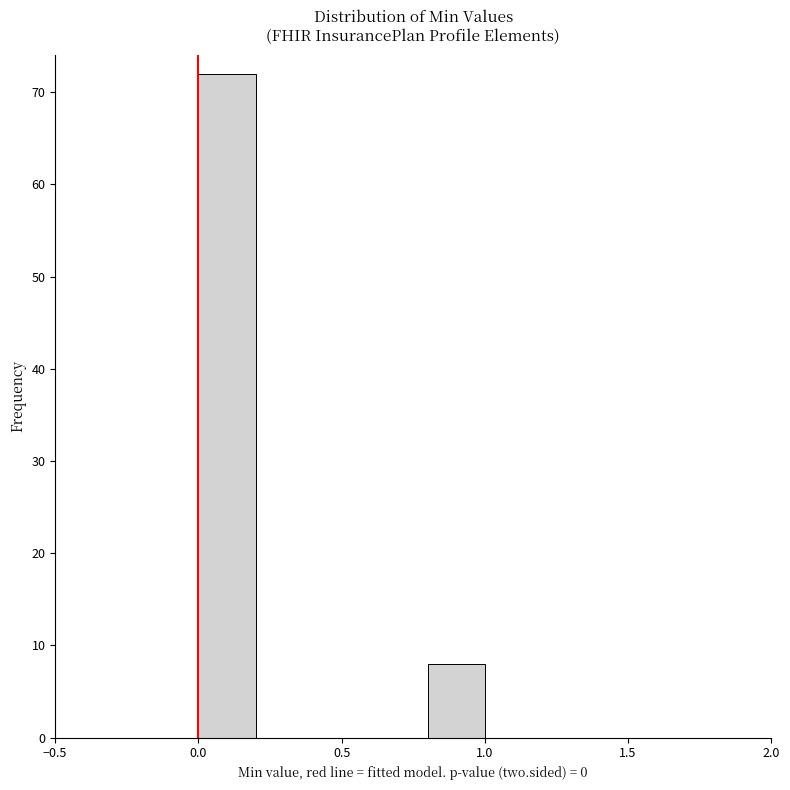

Reading left to right, transcribe this chart: for each bar, give the range it covers on the x-axis and its height. The values are not printed on the chart, so give them approximately, as read against the axis.

0.0 to 0.2: 72
0.2 to 0.4: 0
0.4 to 0.6: 0
0.6 to 0.8: 0
0.8 to 1.0: 8